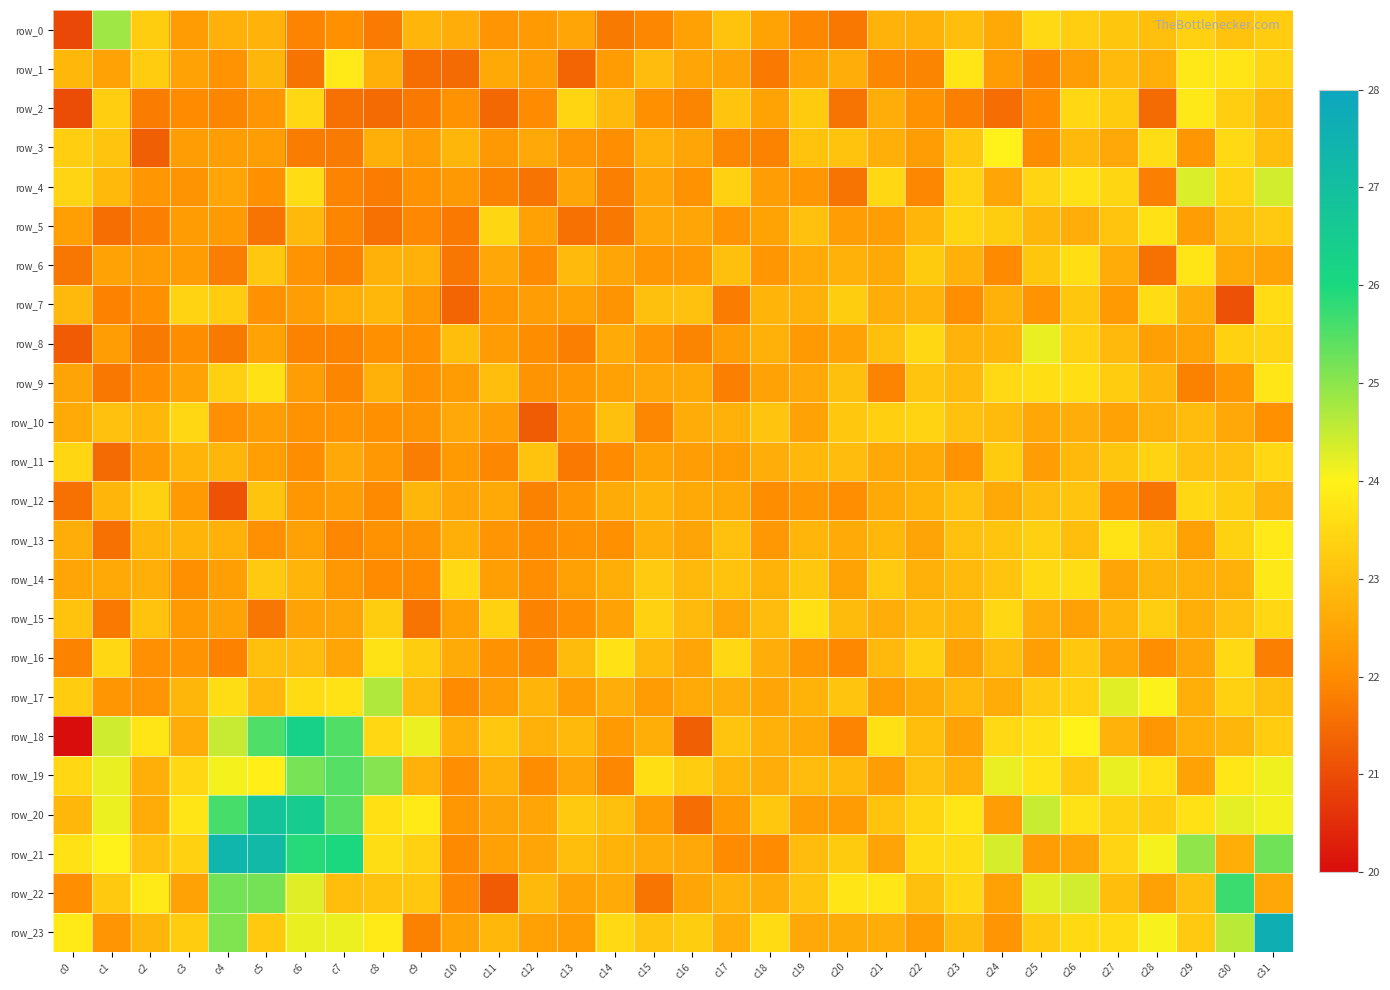

What is the sum of the row_4 values at c13 and c2?

44.7